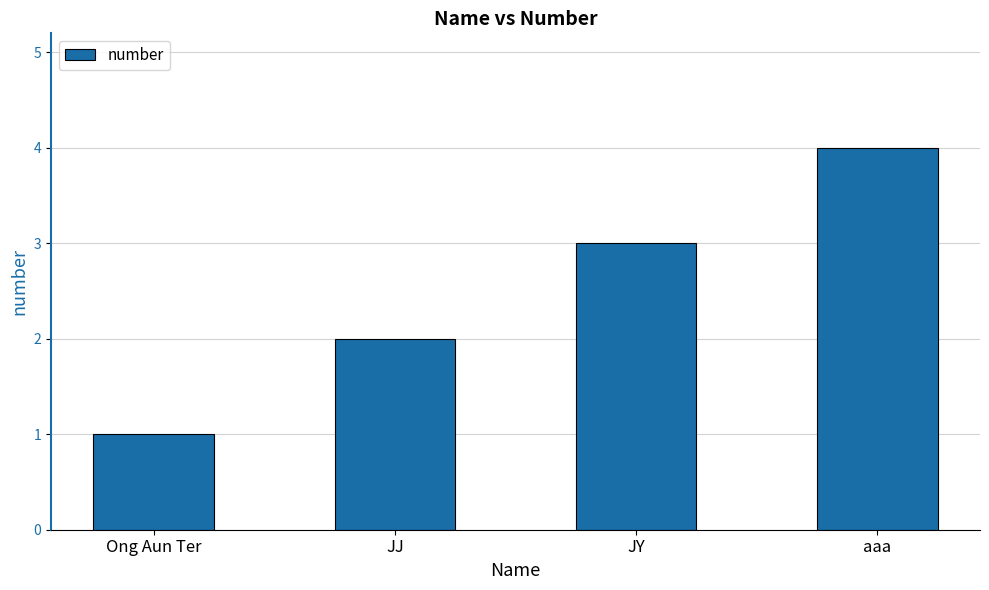

Which has a higher value, Ong Aun Ter or JY?

JY